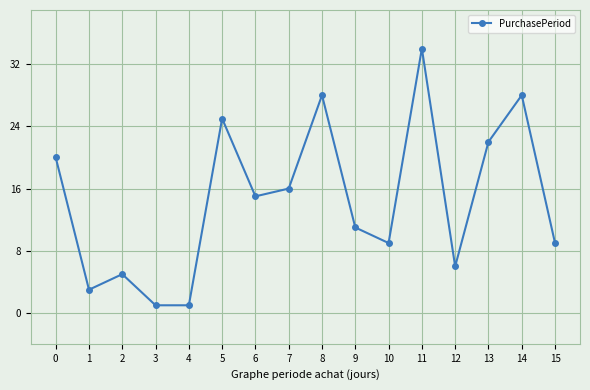

At which category does the data reach its first local valley?

1